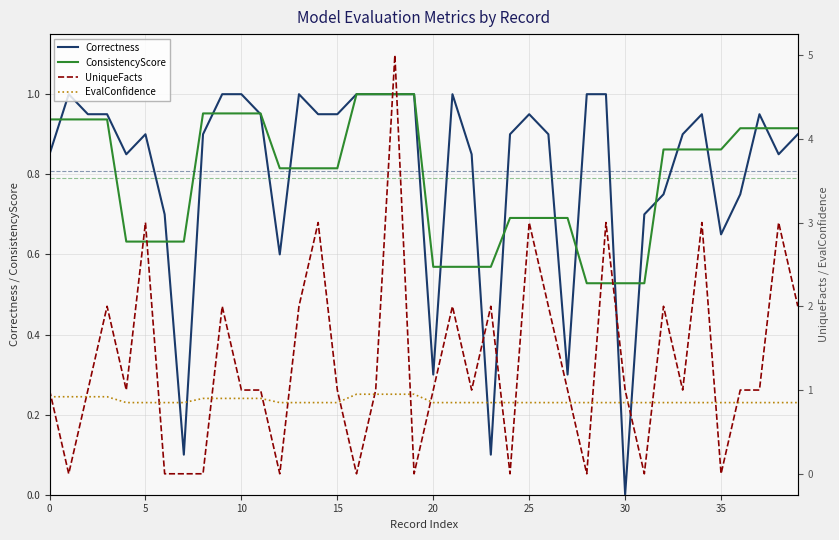

In UniqueFacts, how many points are lower than both neighbors (excluding endpoints)?

11